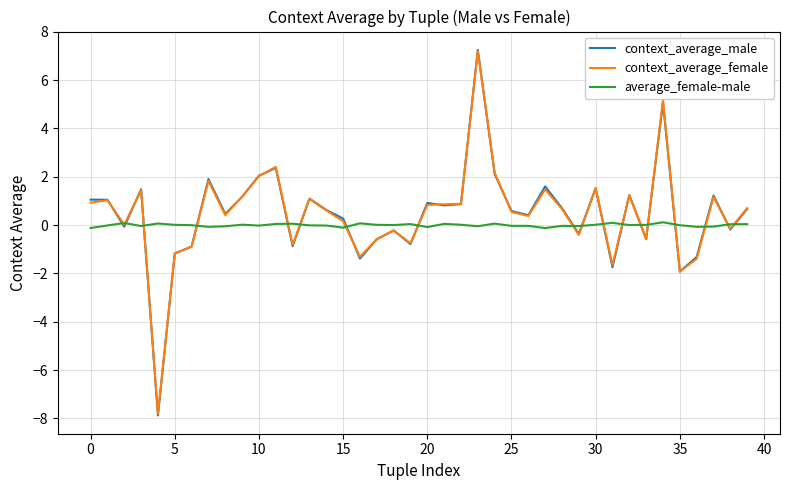

Which series has the widest spread of values?

context_average_male